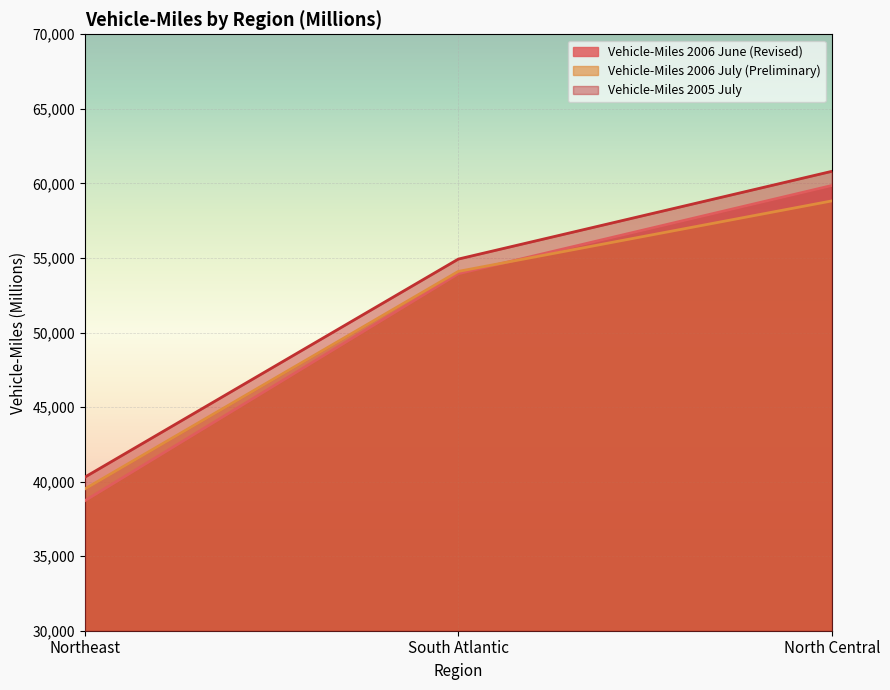

Which has a higher value, North Central or Northeast?

North Central